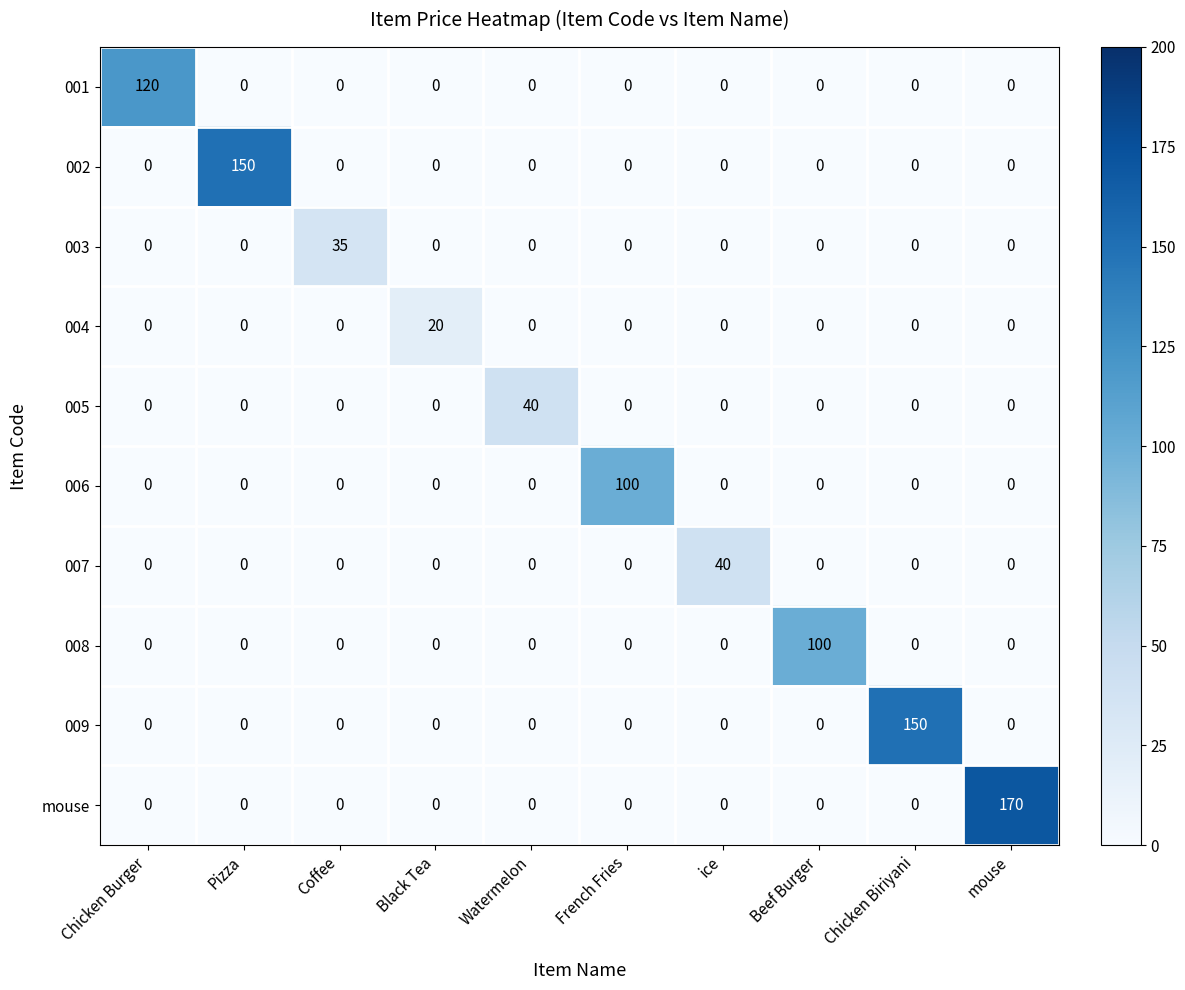

How many distinct data groups are displayed?

10